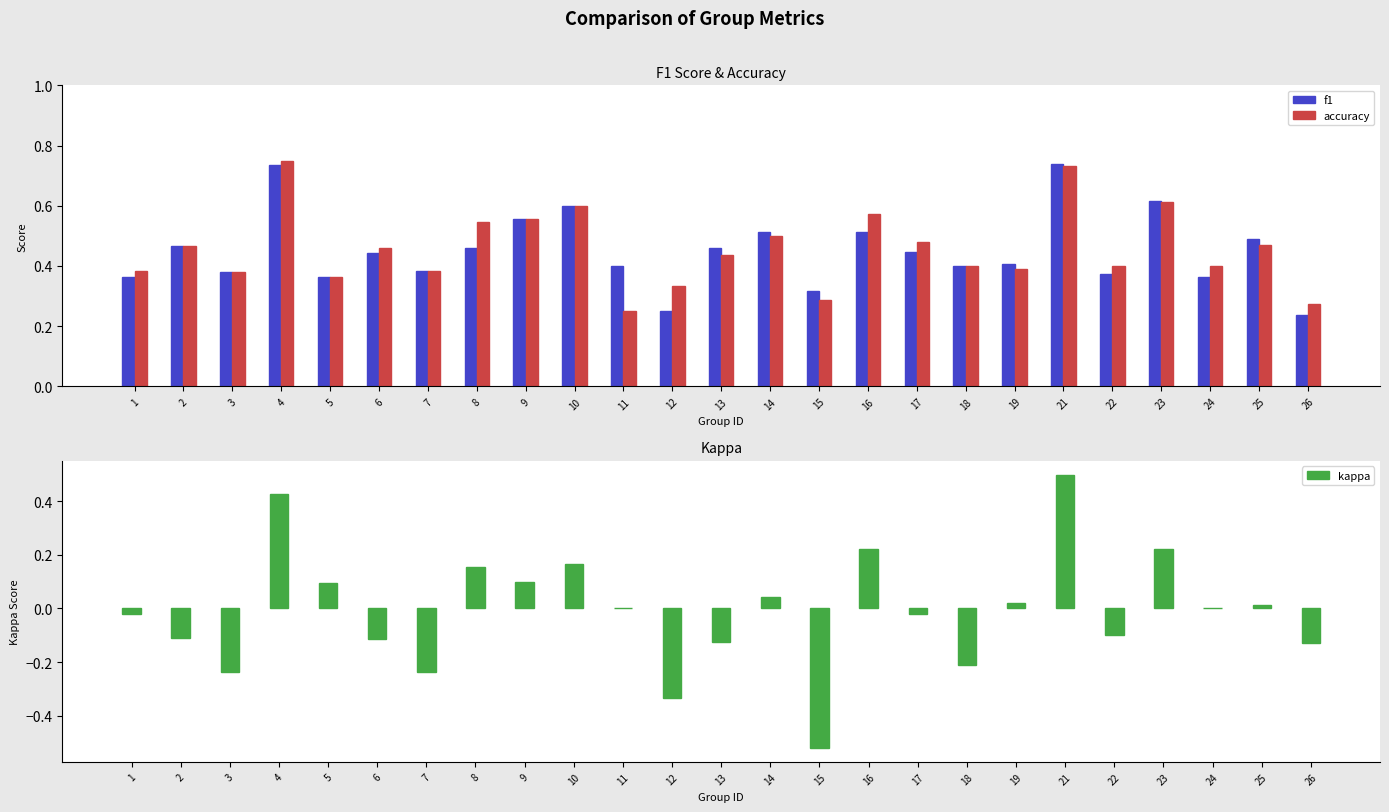

What is the difference between the second highest and minimum values in the kappa series?

1.0